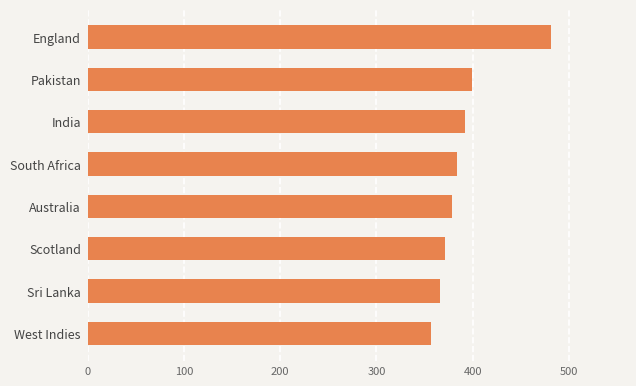

Rank the categories by value from lowest to highest.

West Indies, Sri Lanka, Scotland, Australia, South Africa, India, Pakistan, England